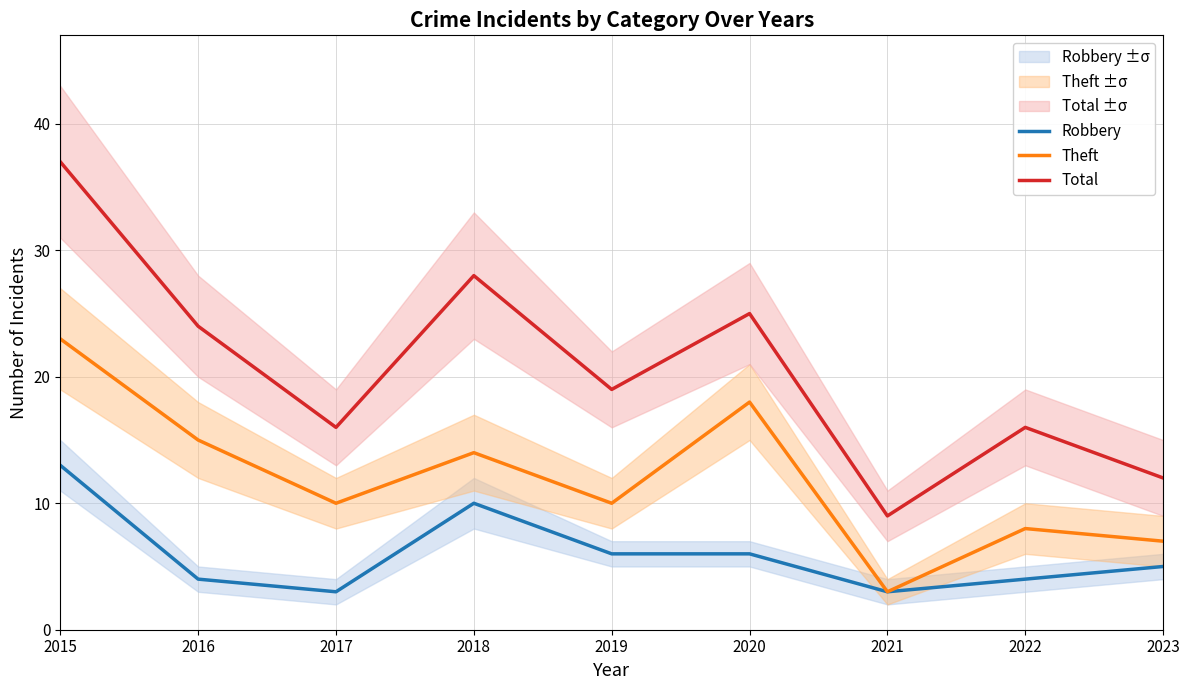

What is the difference between the highest and lowest values at 2019?

13